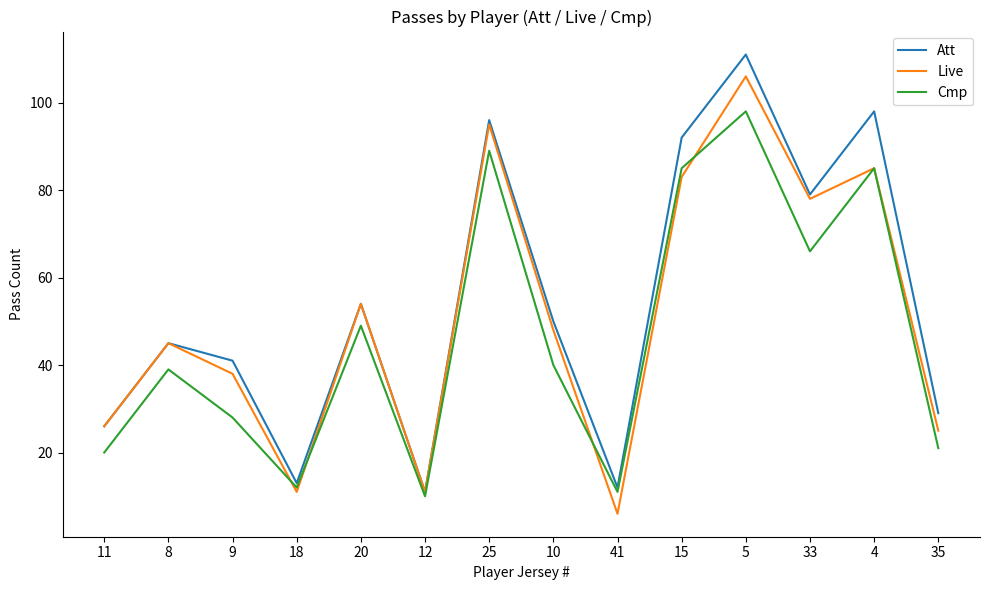

Is the value of Live at 33 greater than the value of Cmp at 20?

Yes